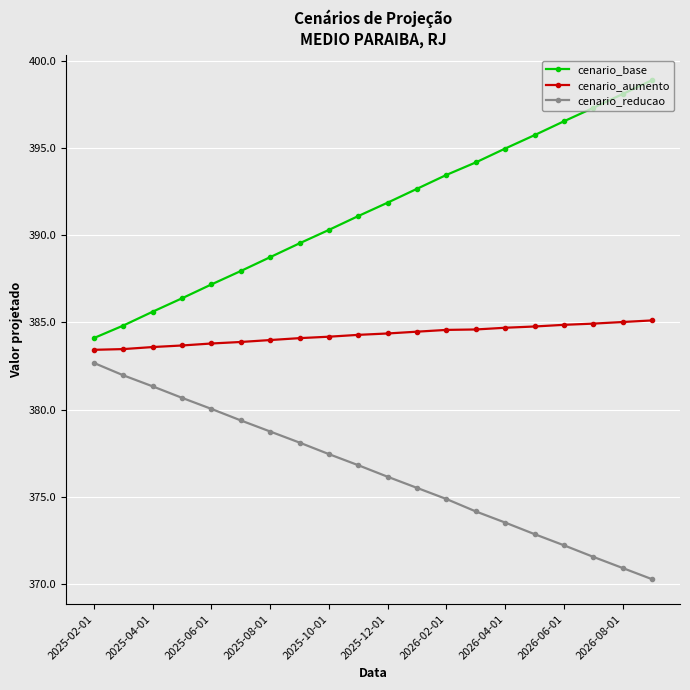

What is the value of the cenario_base point at the 13th from the left?

393.4